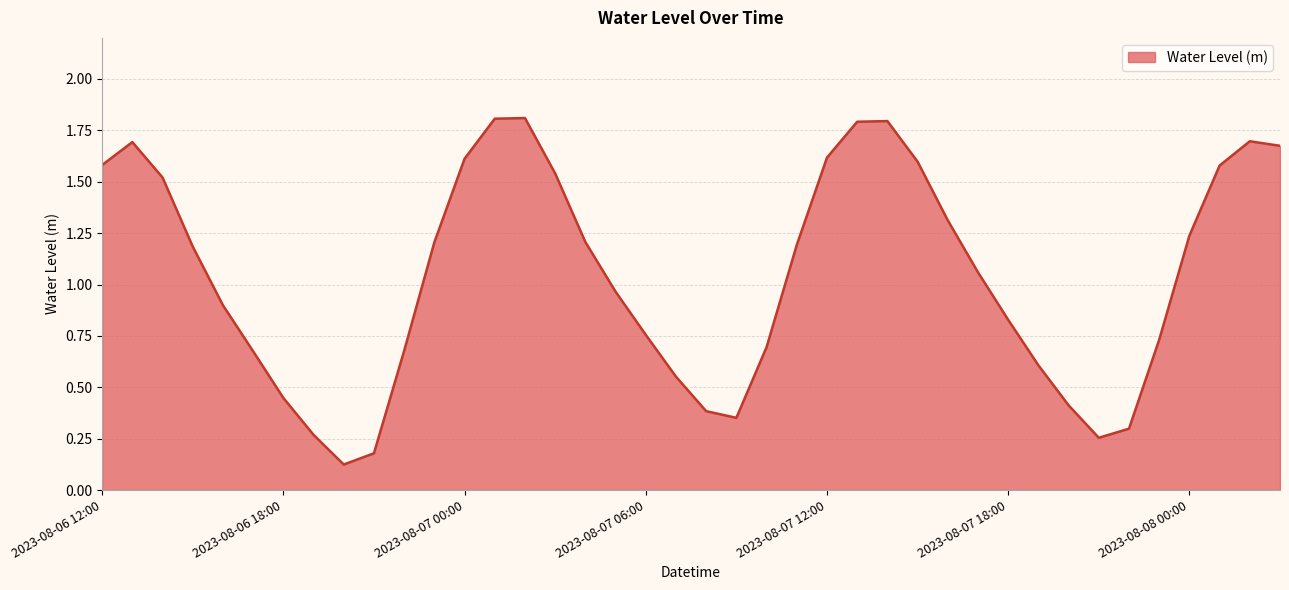

What is the maximum value shown in the chart?

1.8